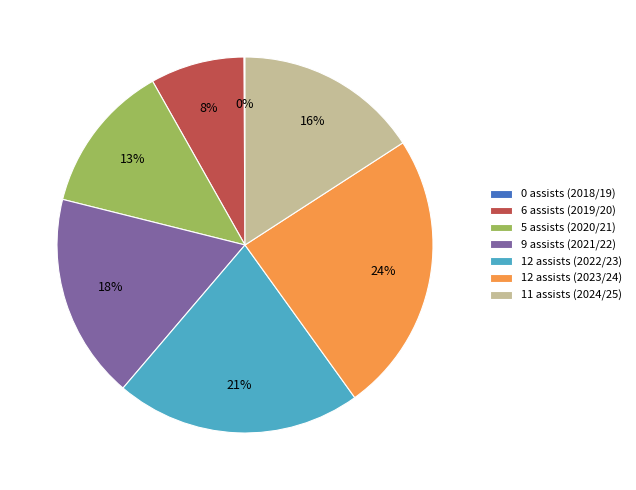

Is 5 assists (2020/21) the majority of the pie?

No